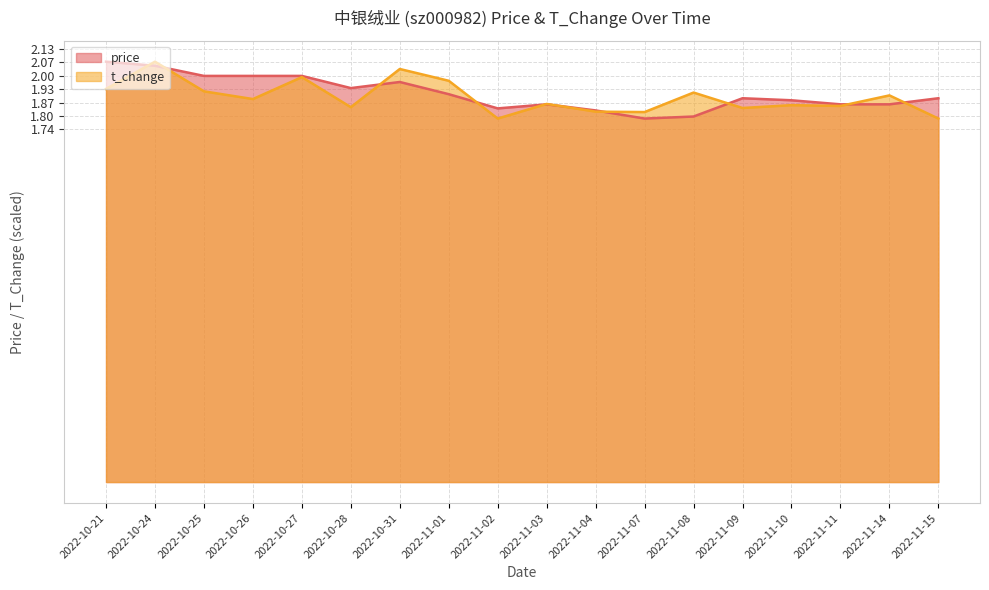

What is the spread (max minus min) of values at 2022-10-26?

0.1